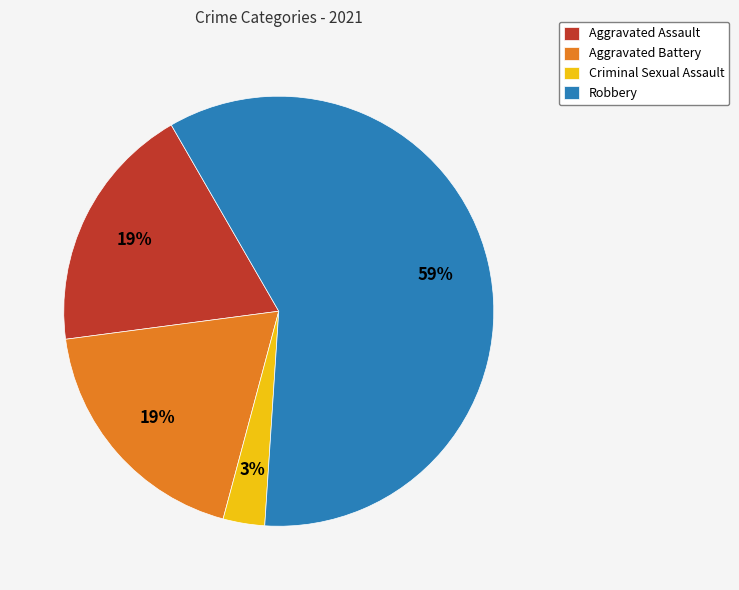

To the nearest percent, what percentage of the pie is Aggravated Assault?

19%